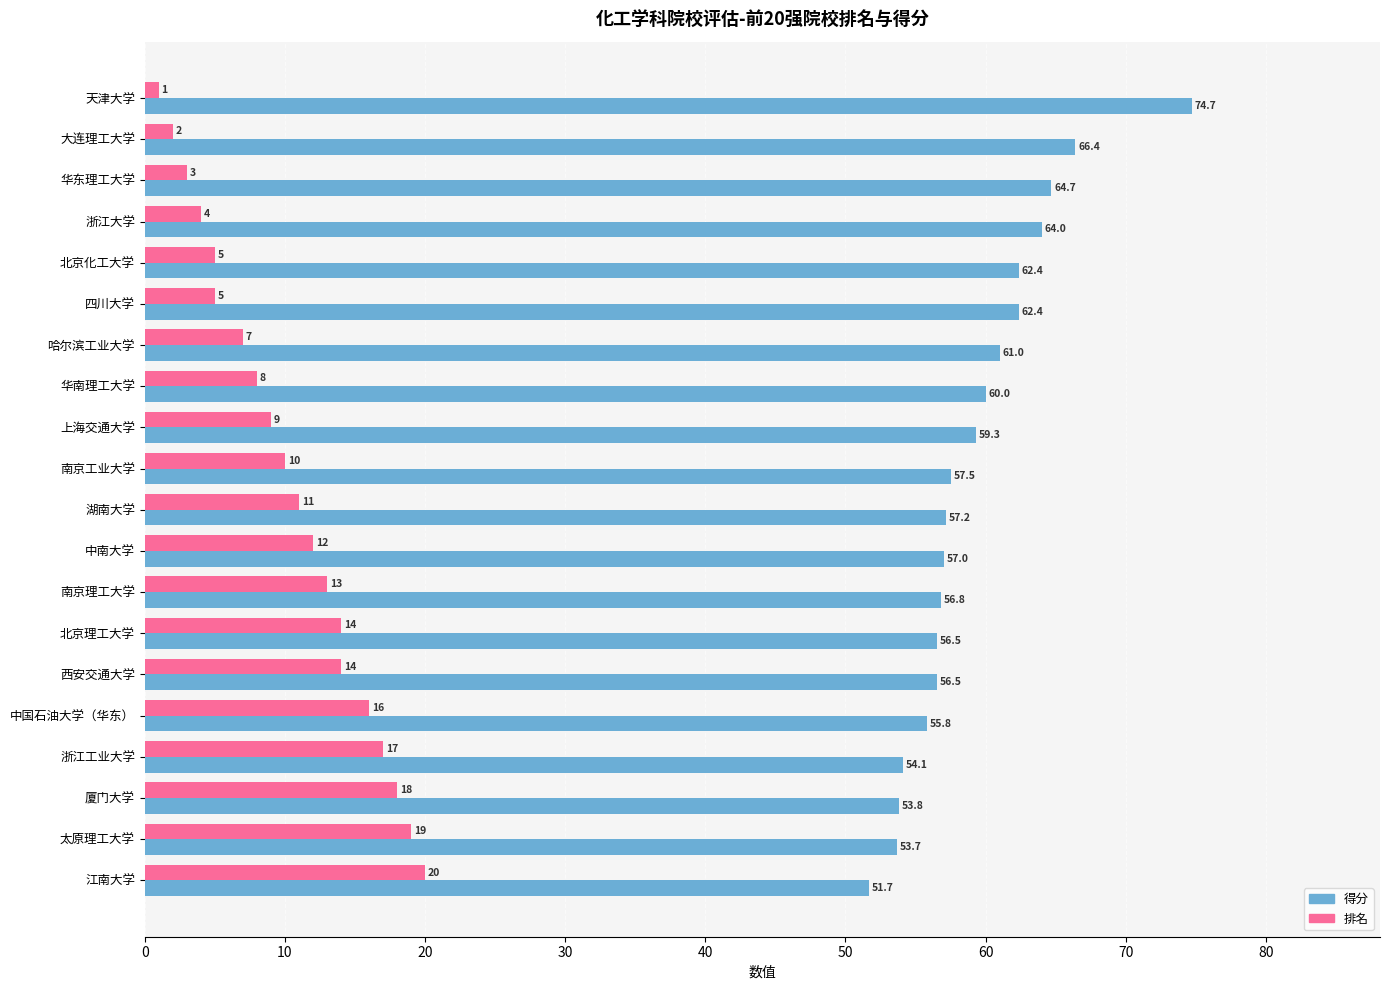

What is the average value of the 排名 series?

10.4